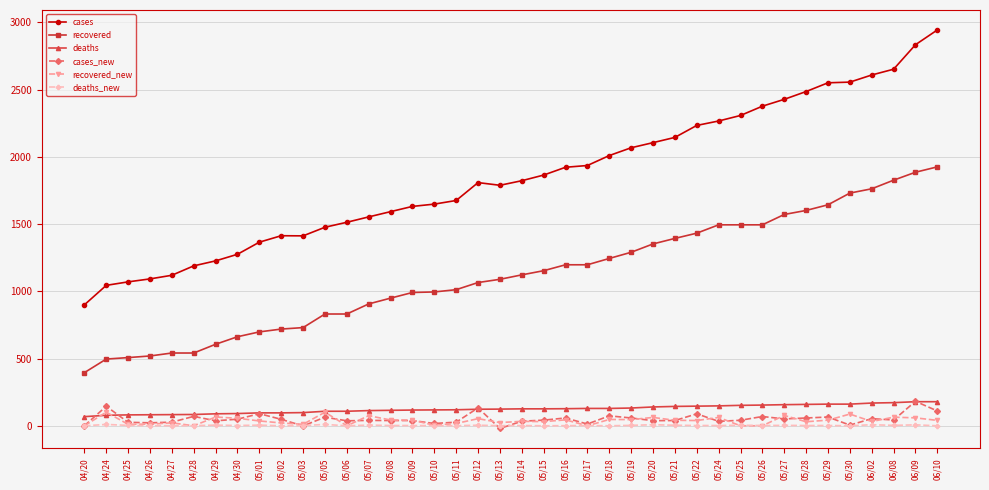

What is the sum of all cases_new values?

2044